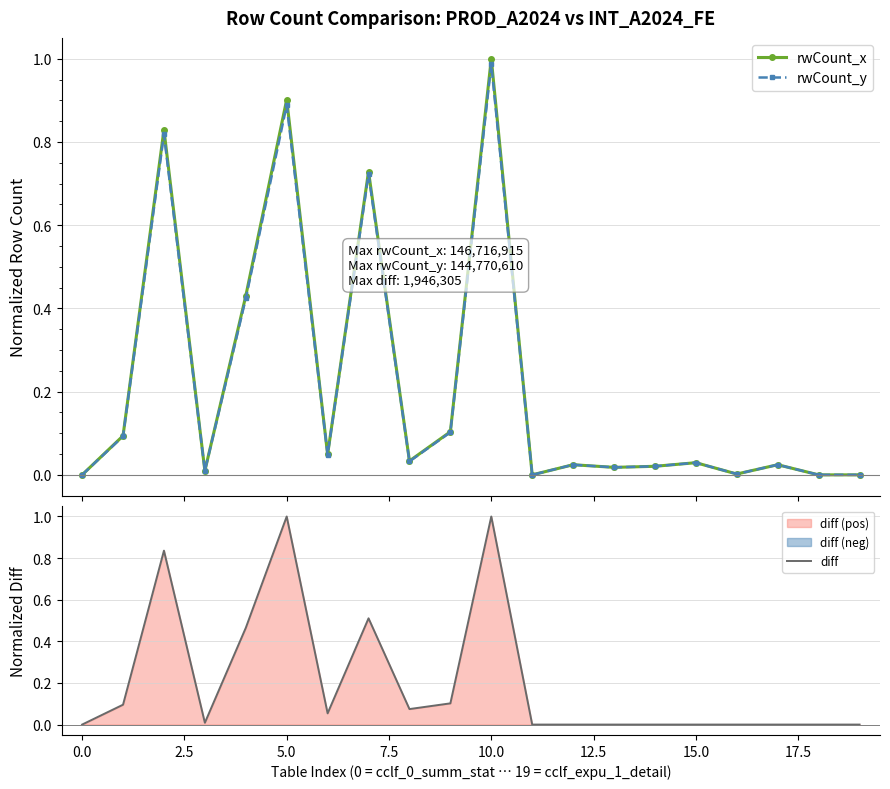

True or false: rwCount_y and rwCount_x cross at least once.

False